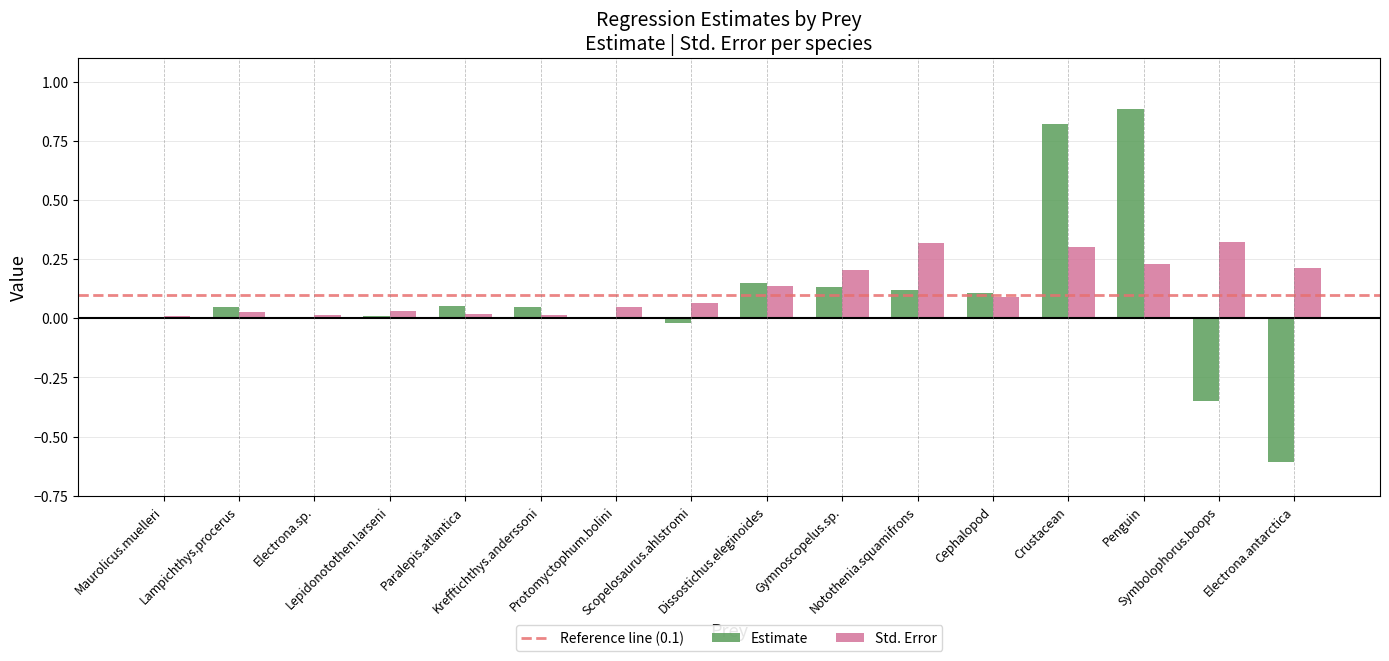

What is the greatest value displayed?

0.9